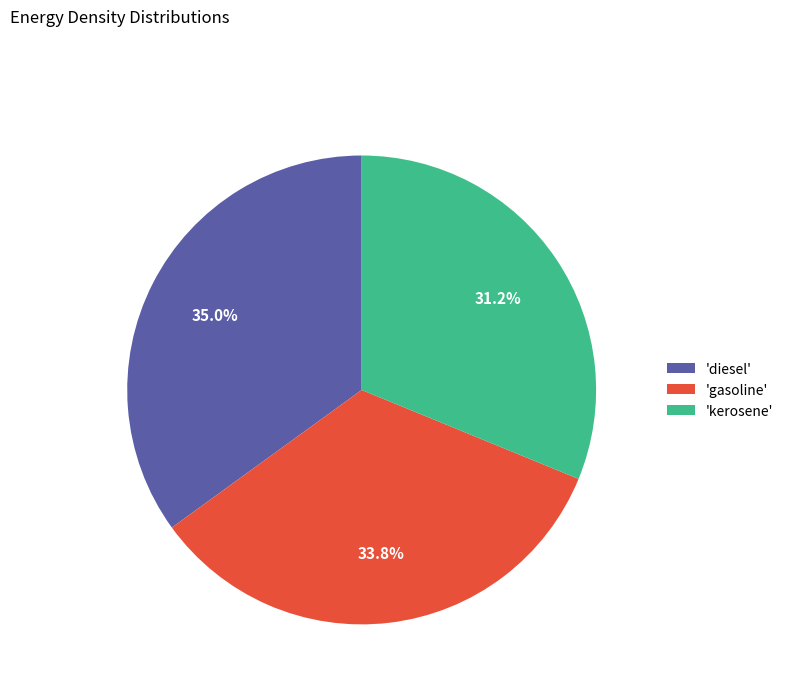

Is there any slice that represents more than half of the pie?

No